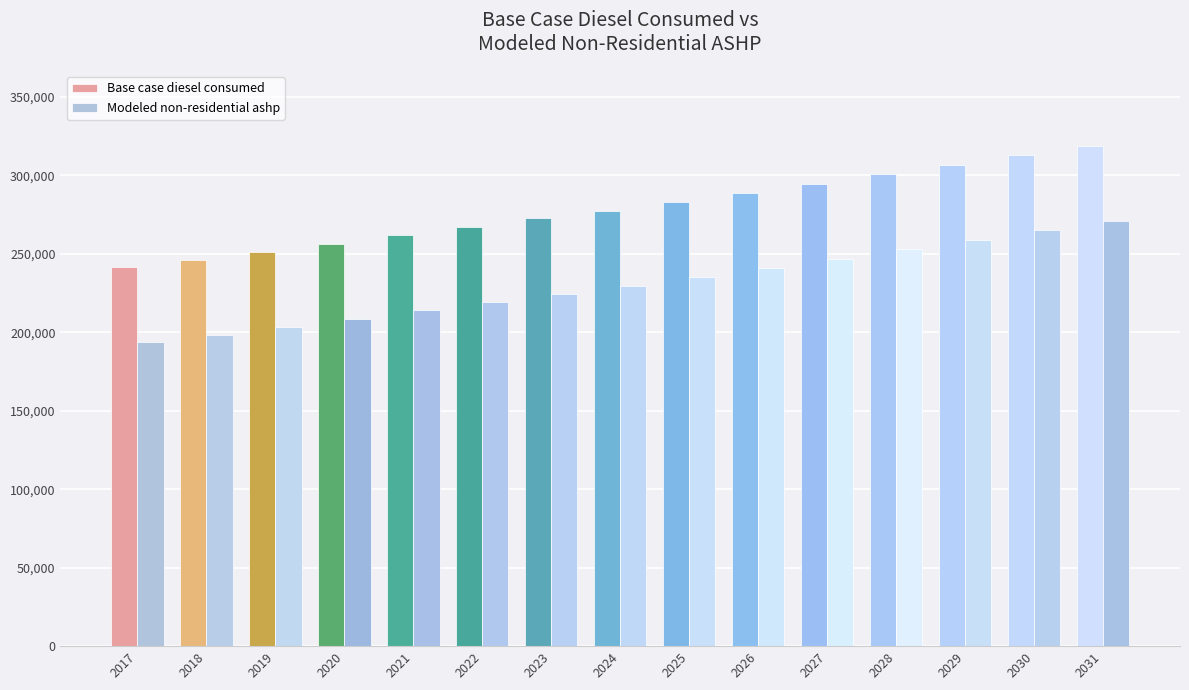

At which category is the sum across all series the highest?

2031